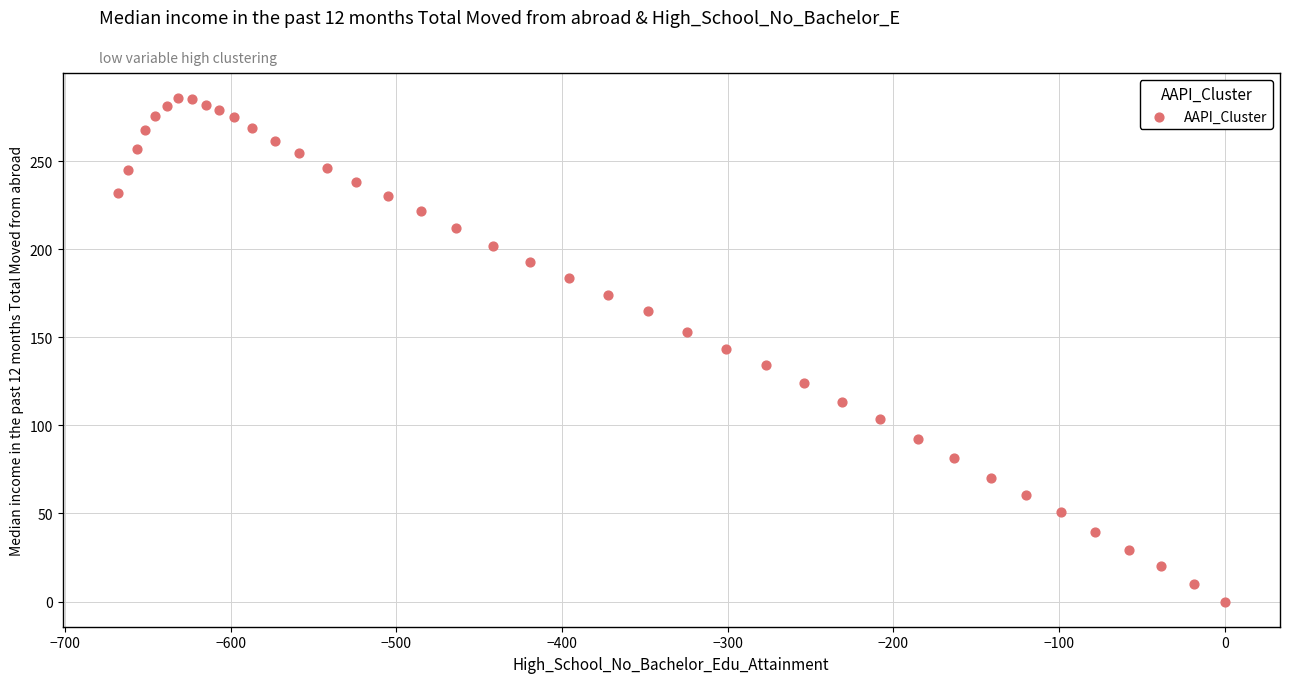

What is the range of Y values (max minus min)?

285.7